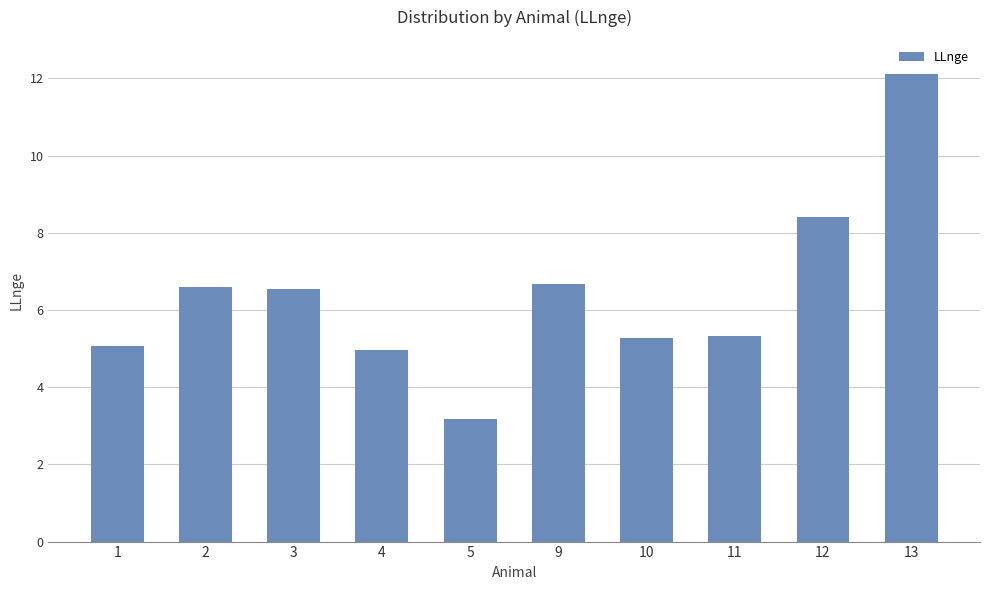

The chart shows a value of 8.4 at 12. True or false?

True